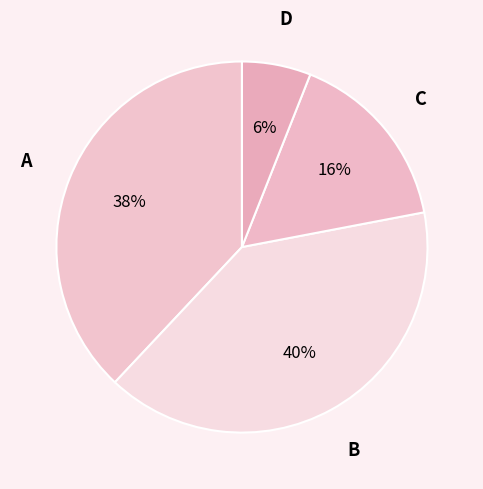

To the nearest percent, what is the average slice percentage?

25%